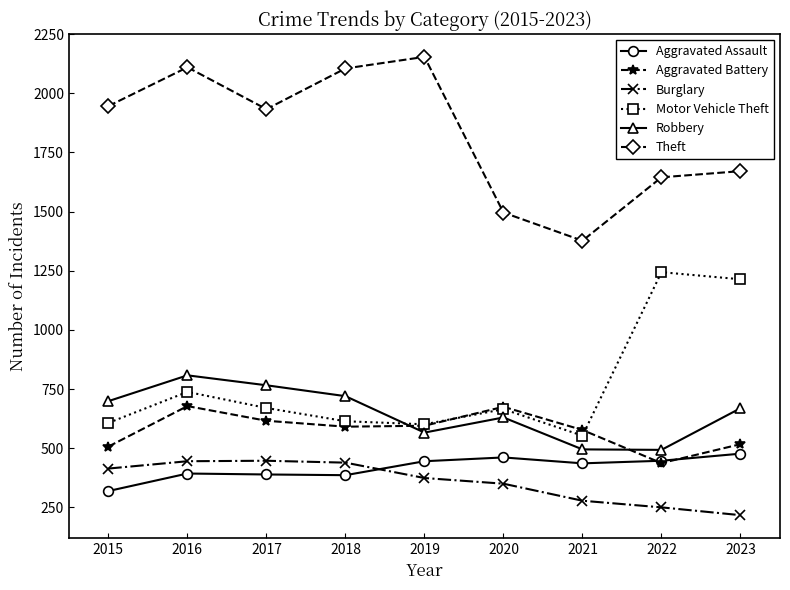

How many interior local valleys does the Motor Vehicle Theft series have?

2